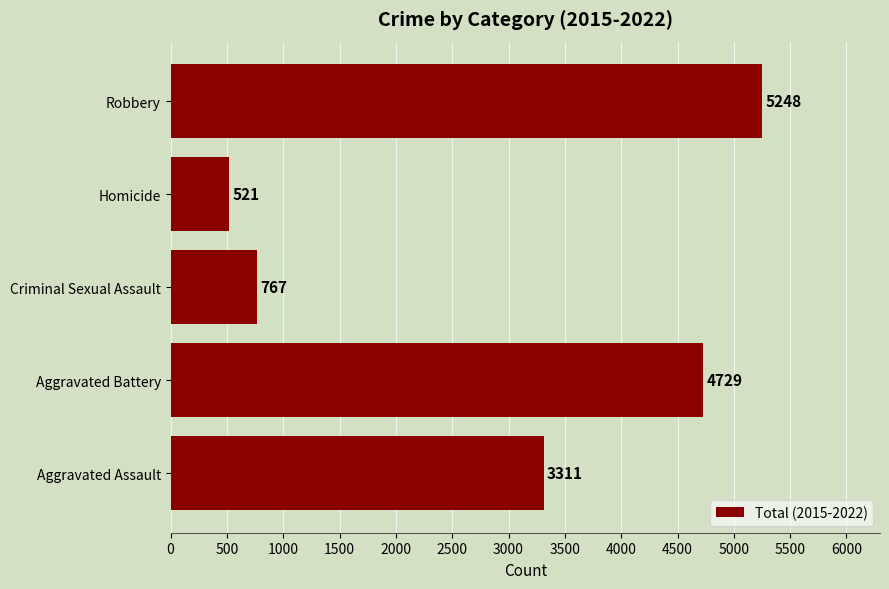

What is the greatest value displayed?

5248